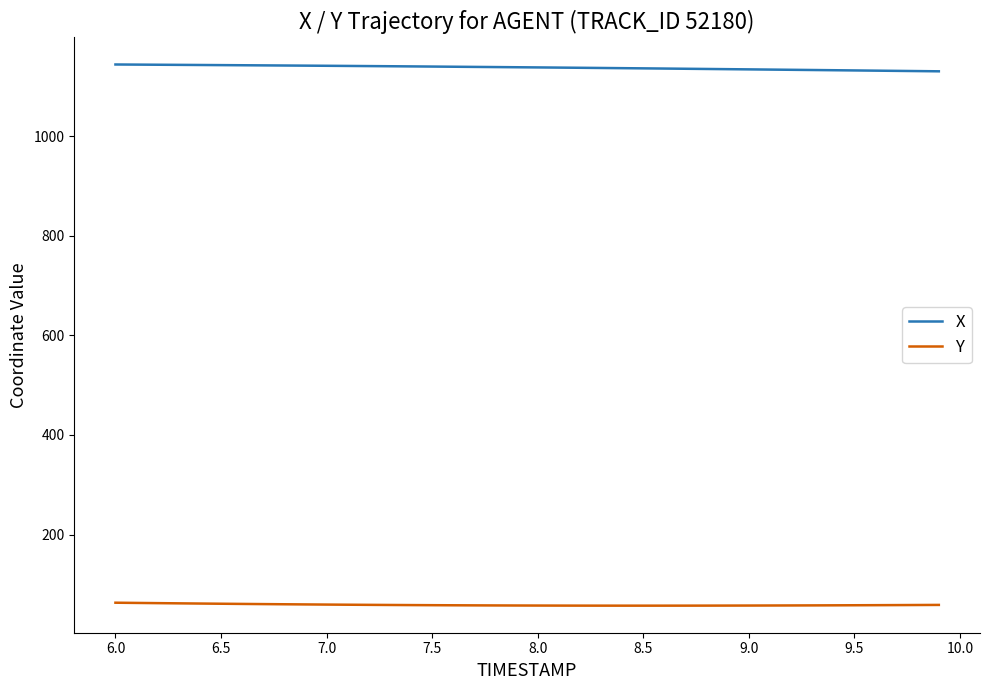

What is the difference between the second highest and minimum values in the Y series?

5.5